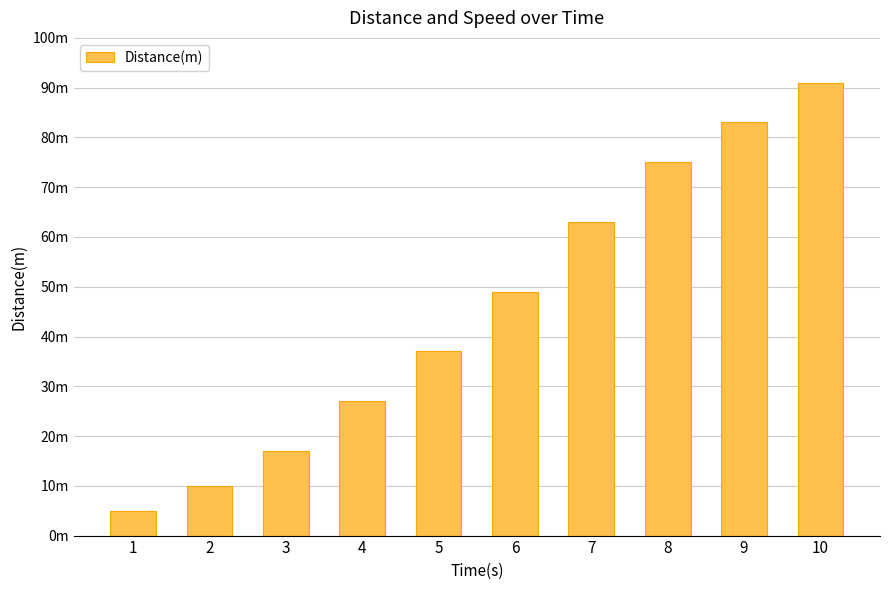

Are the bars horizontal?

No